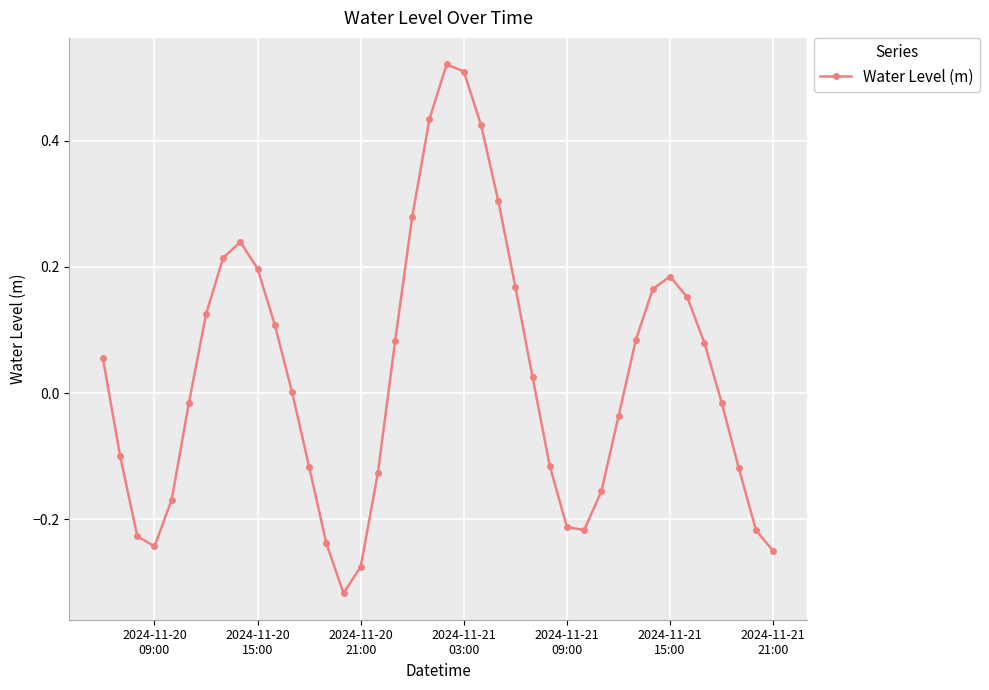

What is the difference between the maximum and second lowest values?

0.8